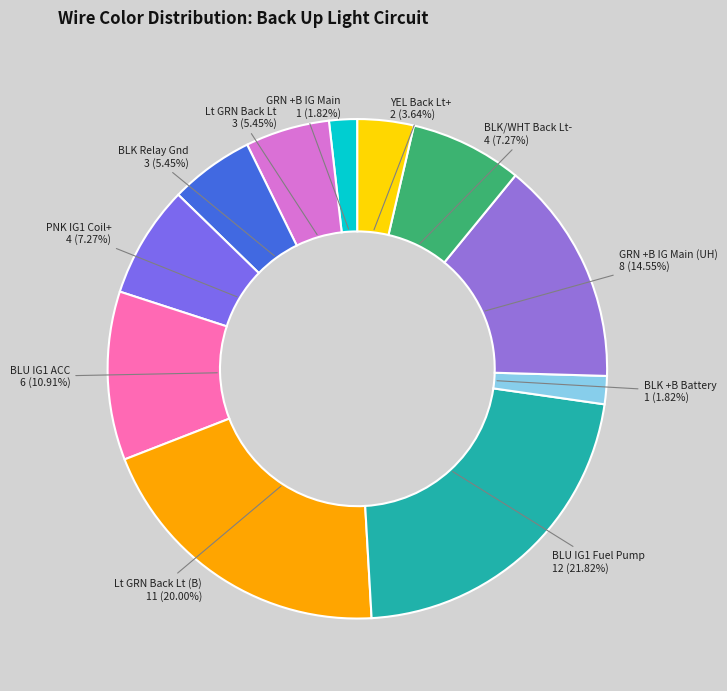

How many segments does this pie chart have?

11